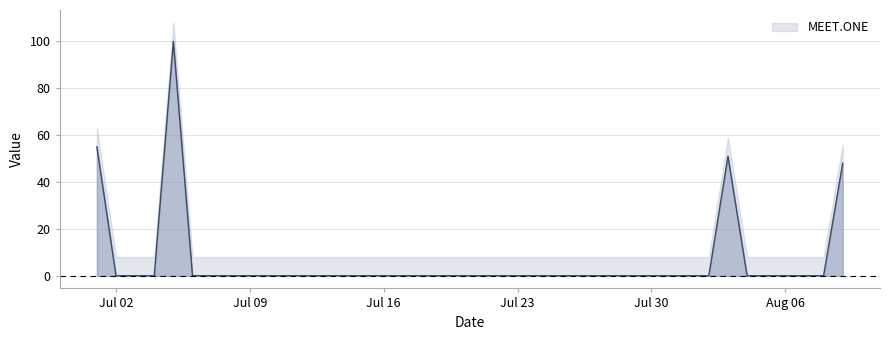

What is the label of the 6th point from the right?

2018/08/04